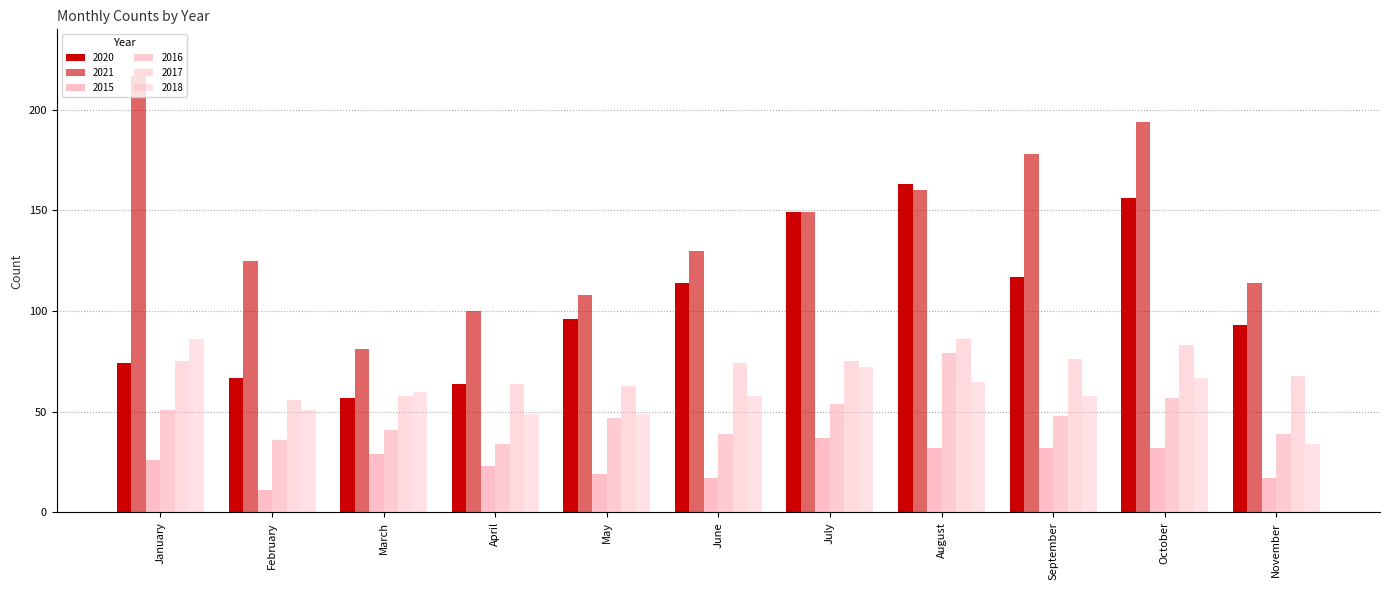

Reading right to left, what are all the values shown in this chart?

2020: 93	156	117	163	149	114	96	64	57	67	74
2021: 114	194	178	160	149	130	108	100	81	125	217
2015: 17	32	32	32	37	17	19	23	29	11	26
2016: 39	57	48	79	54	39	47	34	41	36	51
2017: 68	83	76	86	75	74	63	64	58	56	75
2018: 34	67	58	65	72	58	49	49	60	51	86